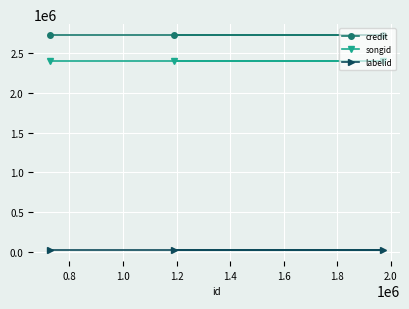

How many categories are shown in the chart?

3